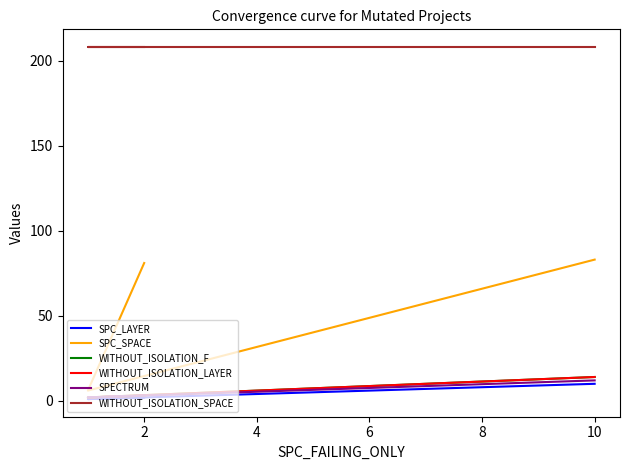

How many categories are shown in the chart?

3